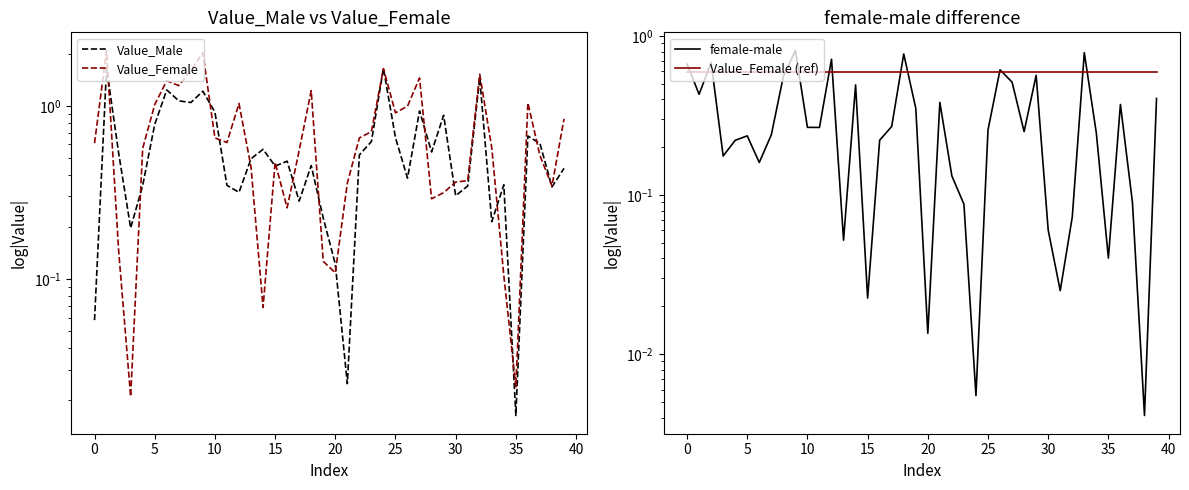

What is the value of the Value_Female (ref) point at the 30th from the left?

0.6